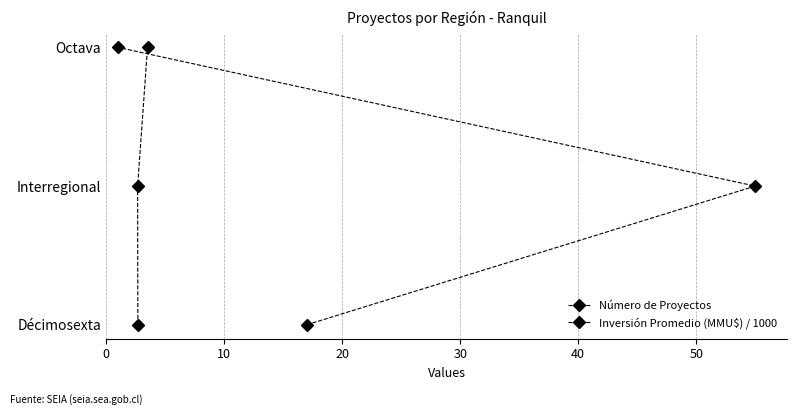

Which series has the largest range (max minus min)?

Número de Proyectos